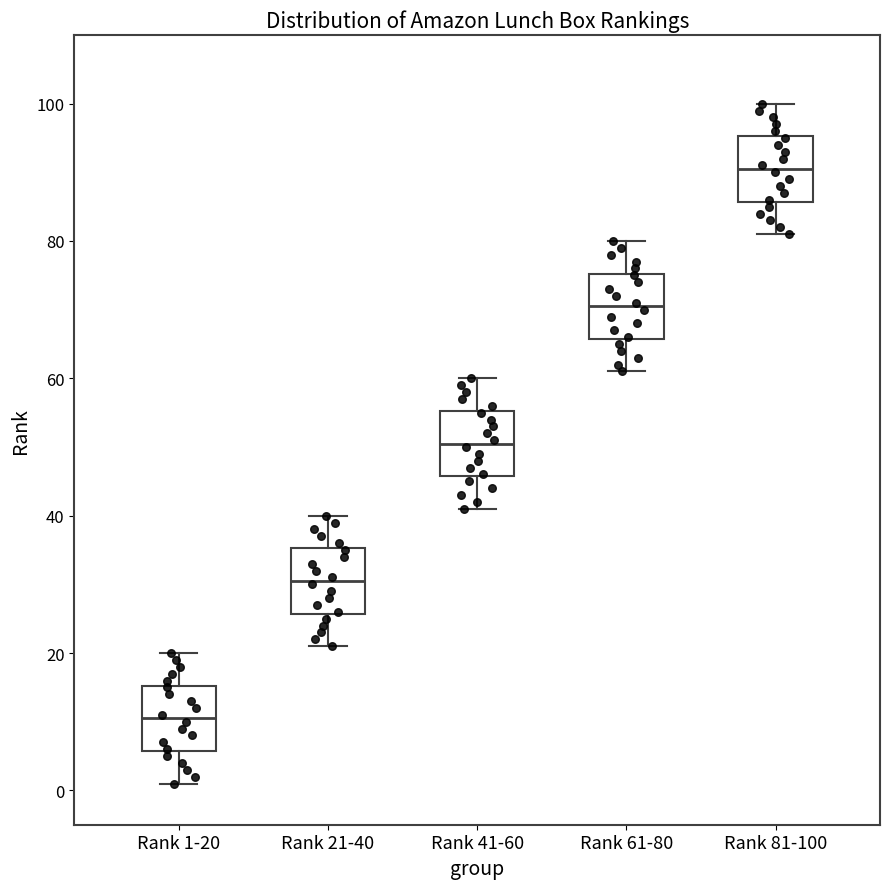

Which box's median line is the highest?

Rank 81-100